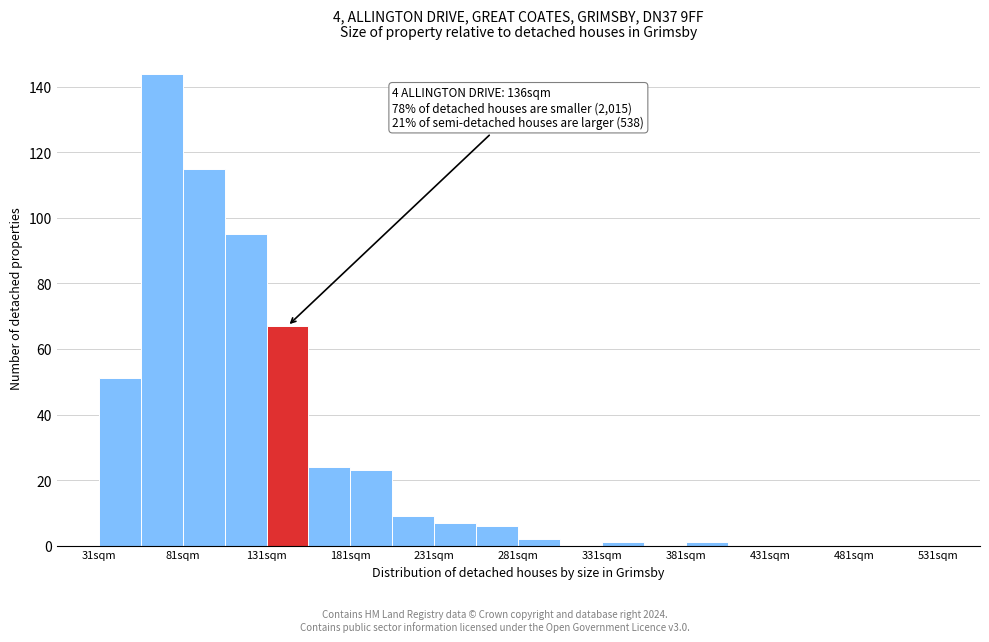

Which range on the x-axis has the tallest bar?

56 to 81